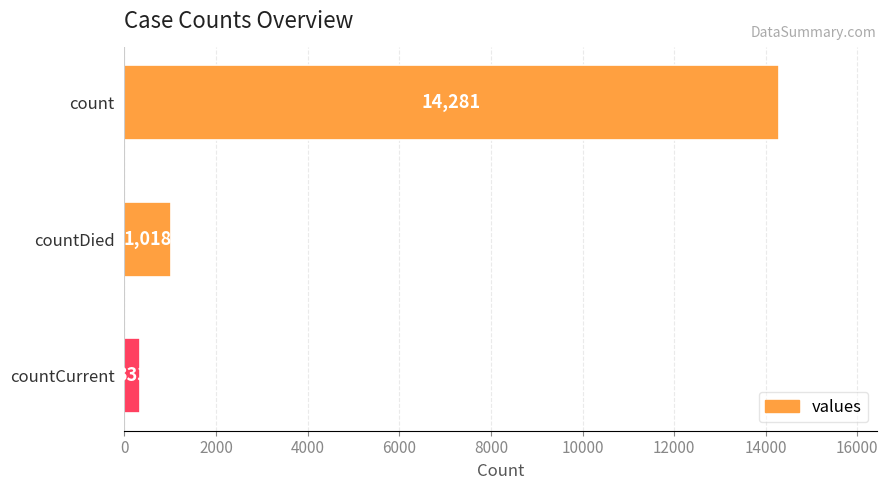

True or false: the data shows 509 at countDied.

False